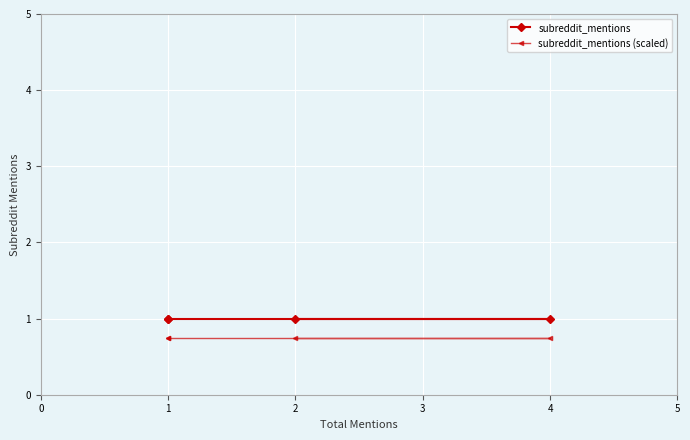

True or false: subreddit_mentions (scaled) and subreddit_mentions intersect in this chart.

False